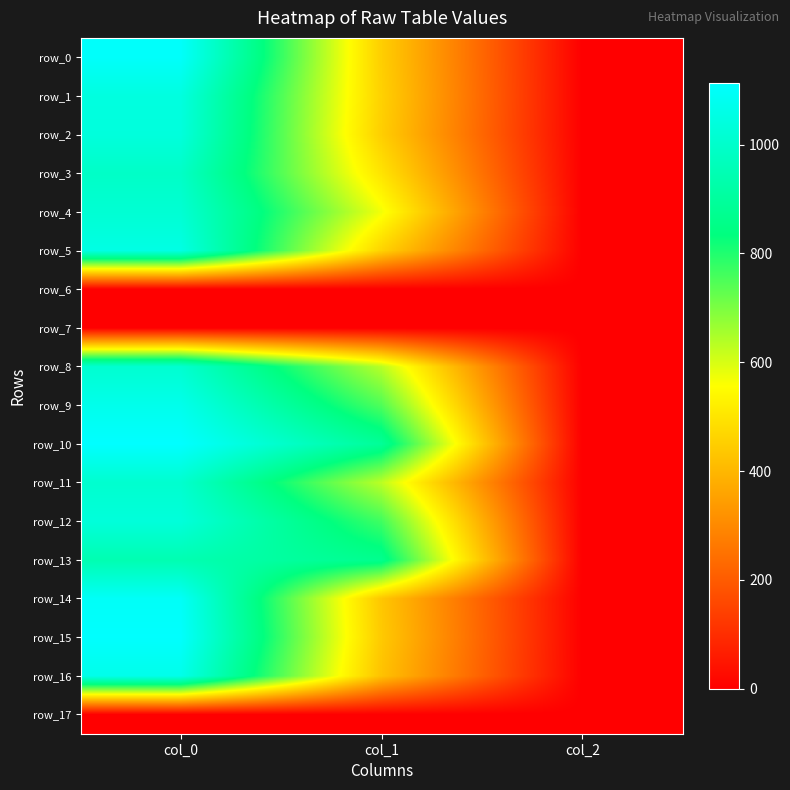

List the labels in order of row_6 value, largest first.

col_0, col_1, col_2